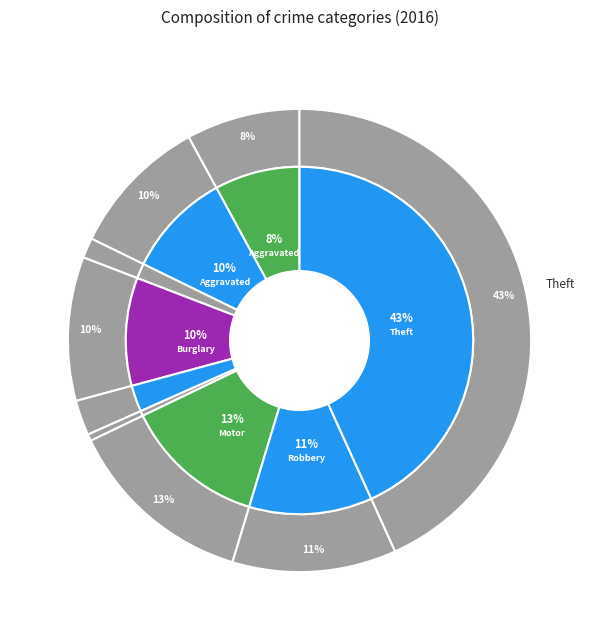

Is there a majority slice in this chart?

No